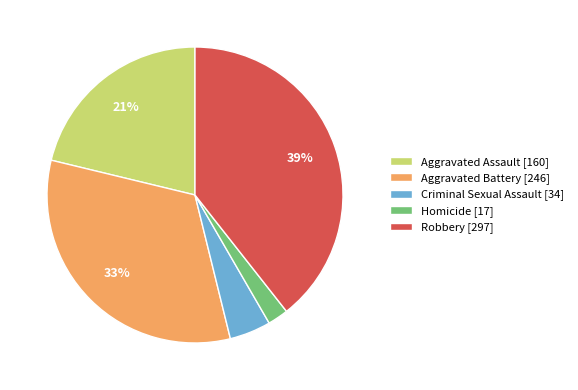

Is it true that Aggravated Battery is 24% of the pie?

False